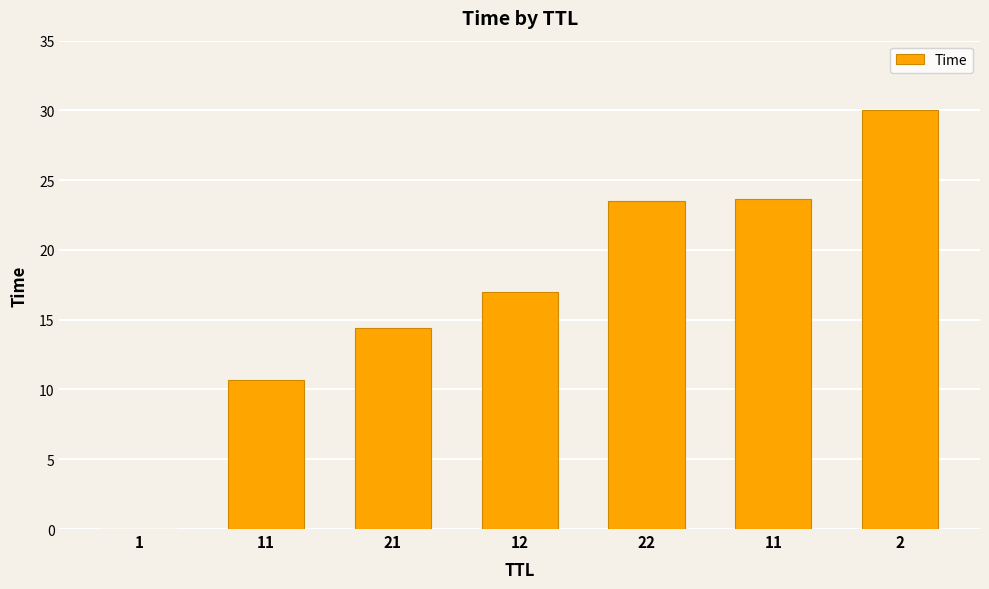

Where is the data nearest to the value 15?

21